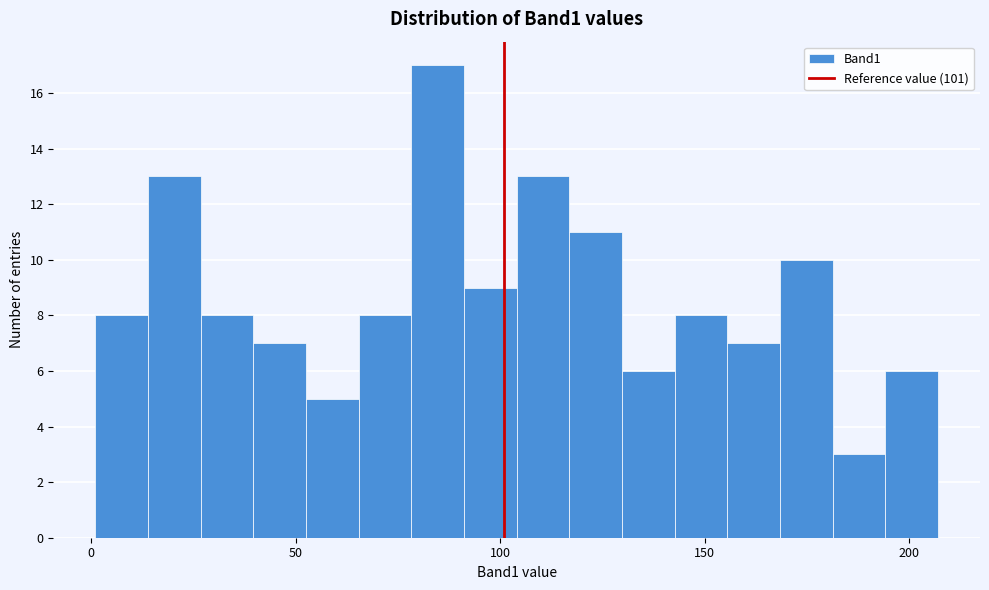

Around what value on the x-axis is the tallest bar? Give the approximate position of its centre, as read against the axis.

85